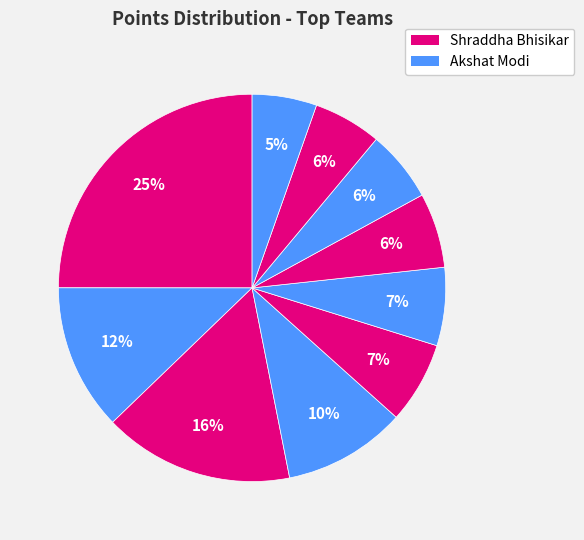

How many segments does this pie chart have?

10